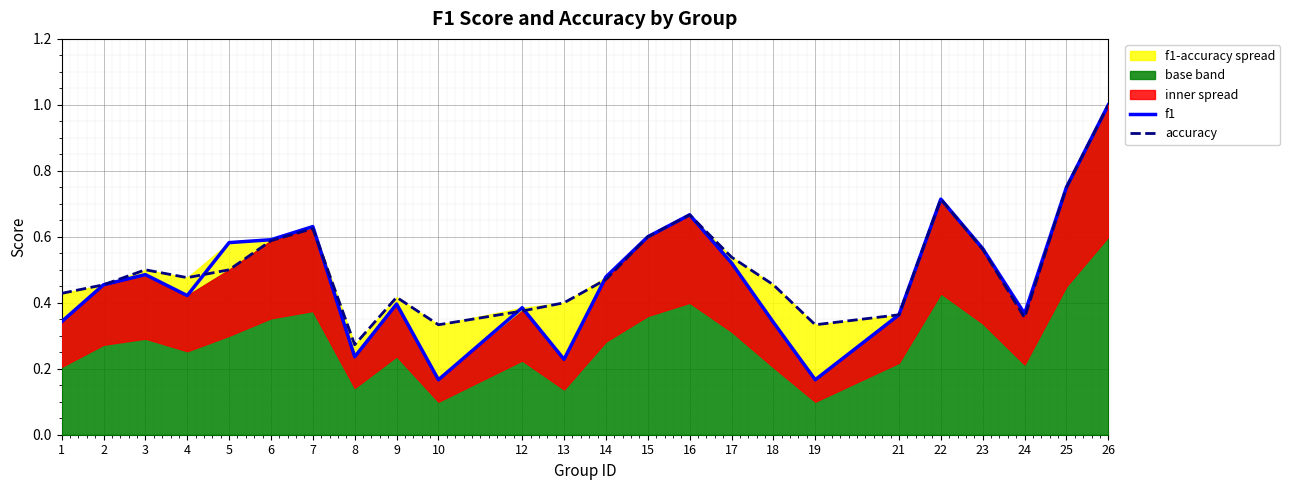

The value of f1 at 4 is 0.4. True or false?

True